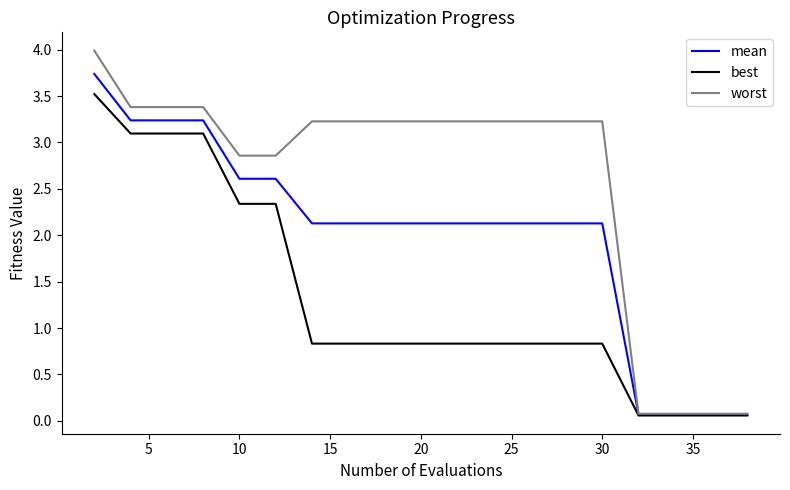

Which series has the largest total across all categories?

worst